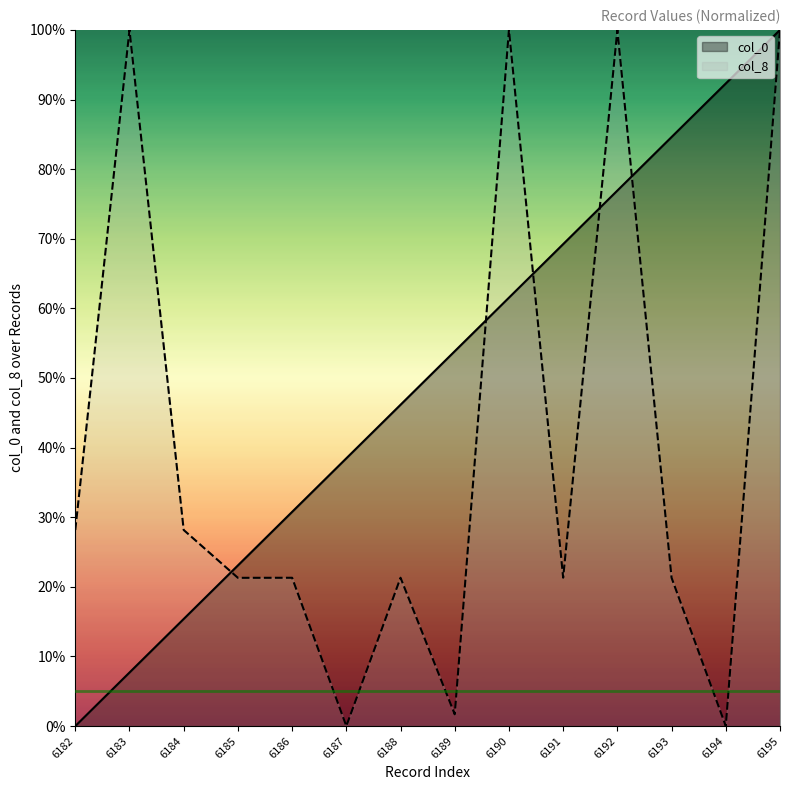

The value of col_0 at 6193 is 84.6. True or false?

True